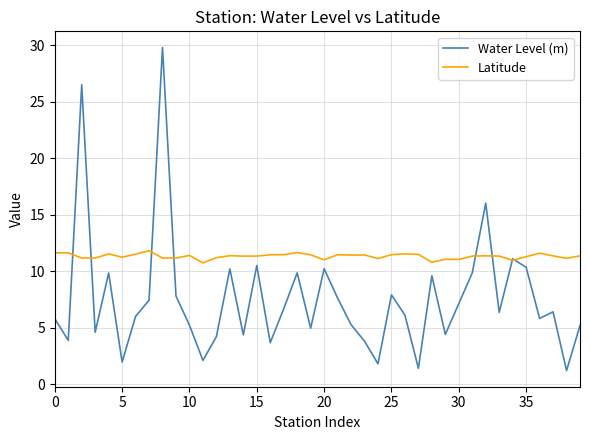

Rank the series by their average value, from highest to lowest.

Latitude, Water Level (m)